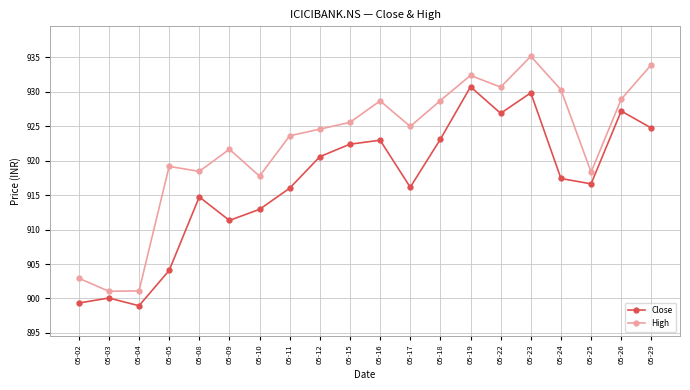

True or false: High and Close cross at least once.

False